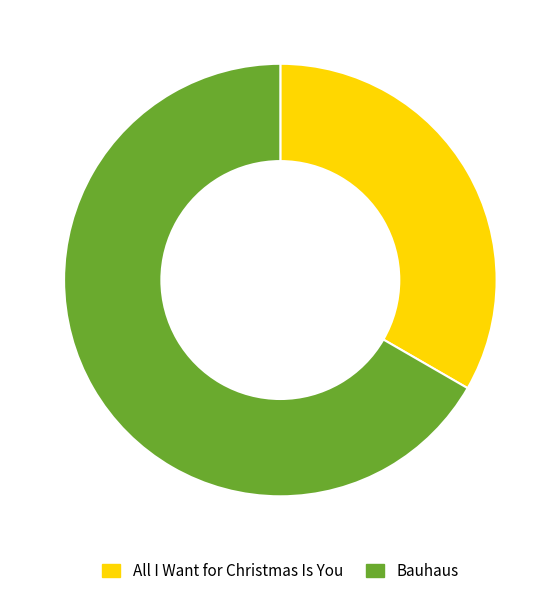

Which category accounts for the majority?

Bauhaus